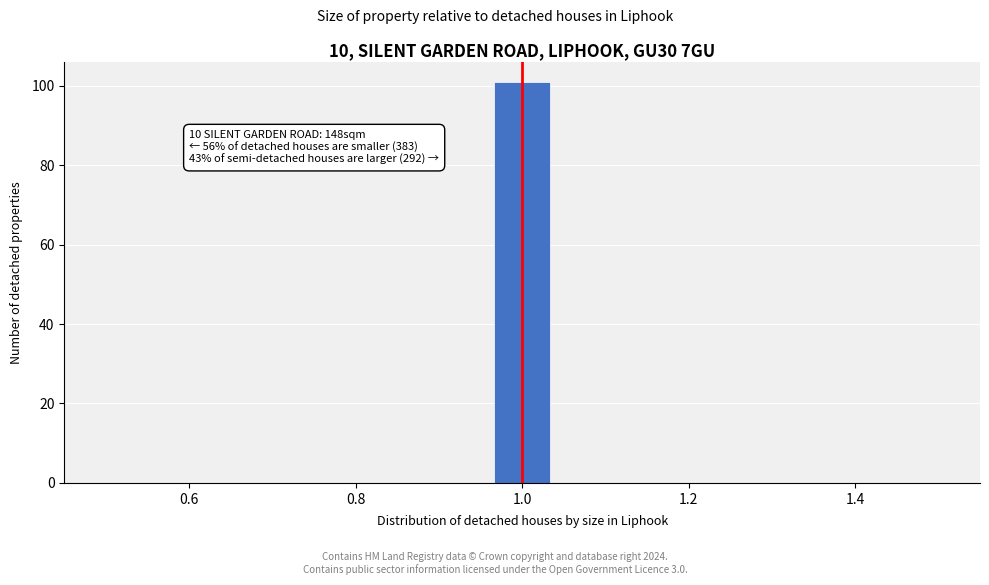

Read against the x-axis, roughly where is the centre of the tallest bar?

1.00